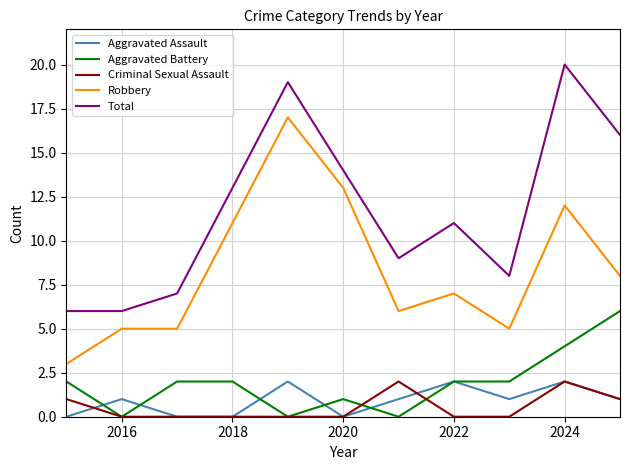

True or false: Robbery has more than 0 points higher than both neighbors.

True